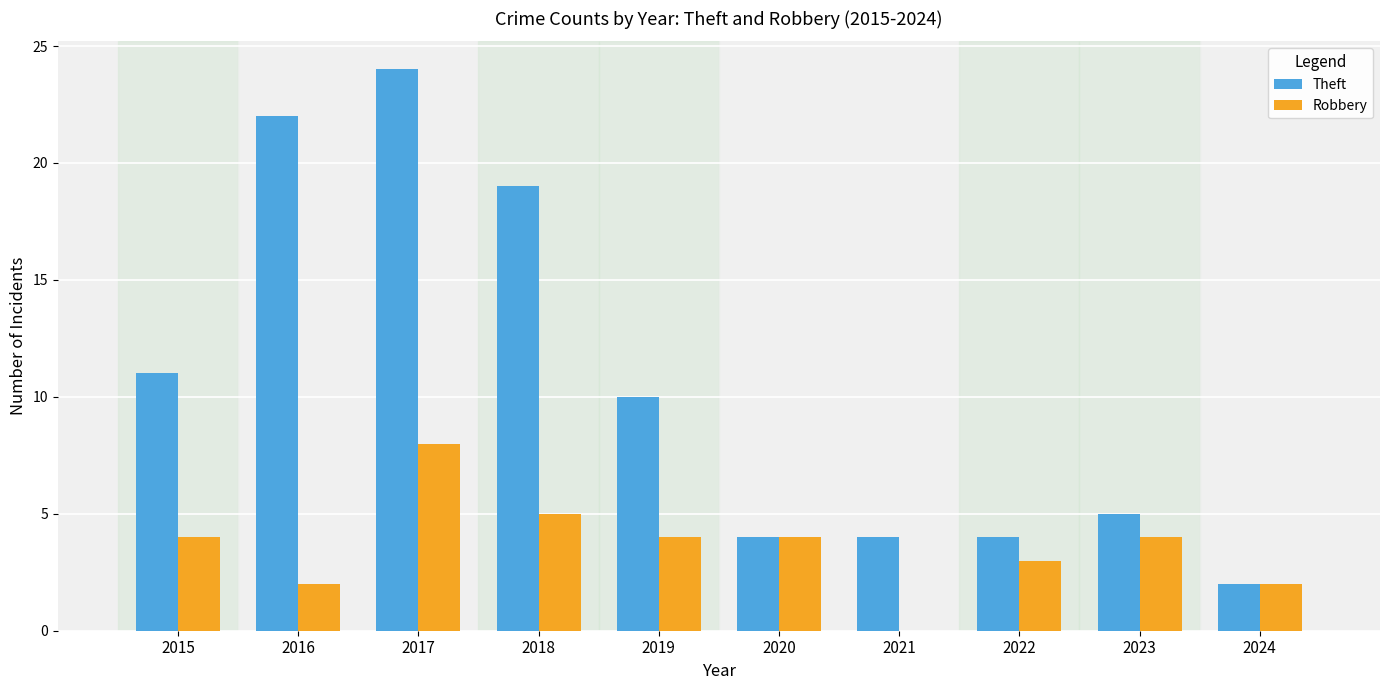

Which series has the largest total across all categories?

Theft